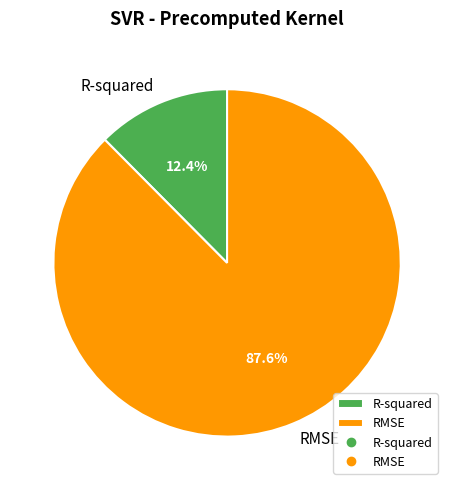

True or false: R-squared accounts for 12% of the total.

True